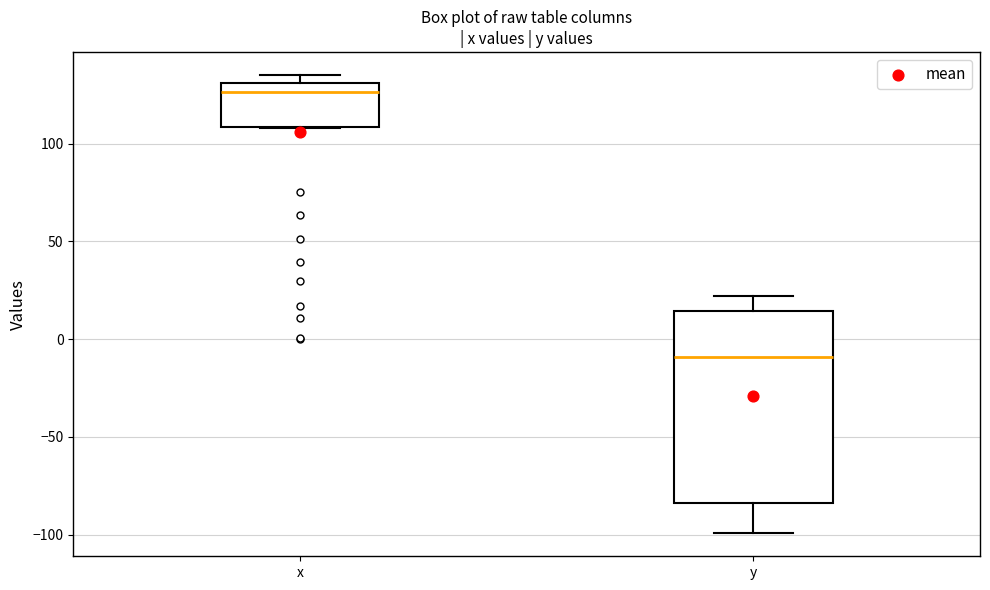

Reading left to right, transcribe this box plot: for each box, give where its median line is, the range the box spans, and where its two whiskers end, as read against the y-axis. The values are not printed on the chart, so give them approximately, as read against the axis.

x: median 125, box 110 to 130, whiskers 110 to 135
y: median -10, box -85 to 15, whiskers -100 to 20